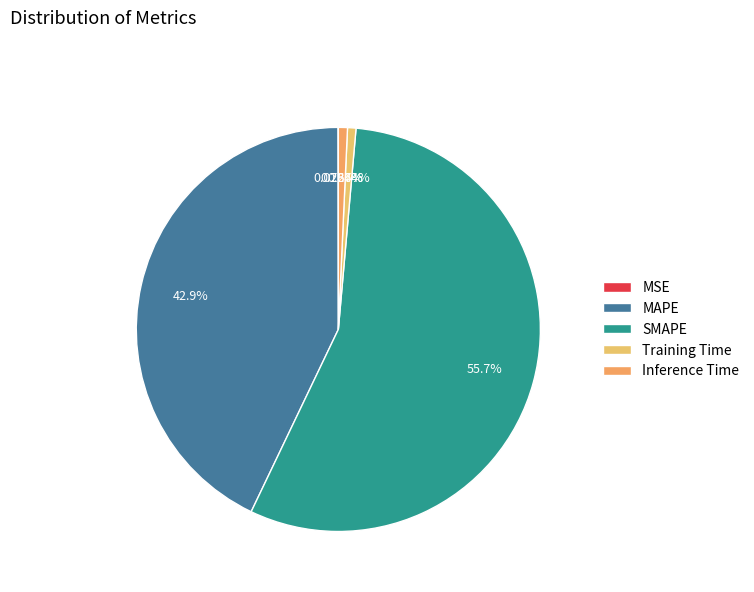

Count the number of slices in the pie.

5